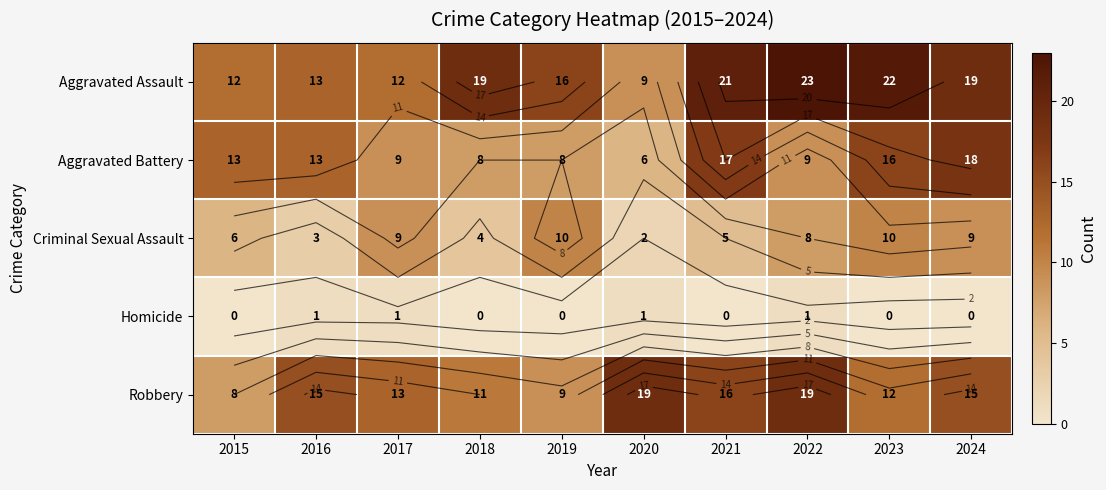

What is the approximate value of Robbery at 2017?

13